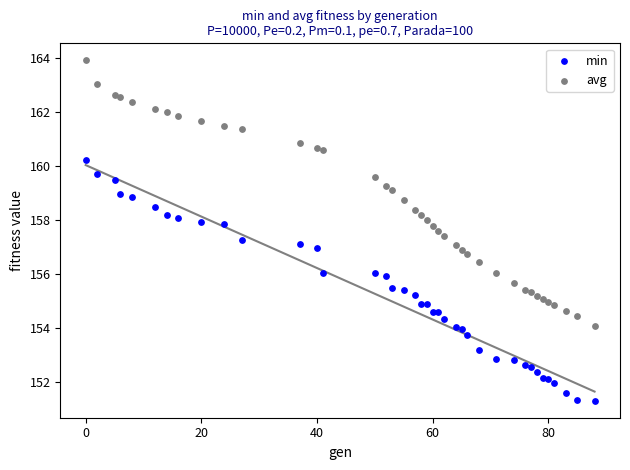

Which series reaches the maximum Y coordinate?

avg